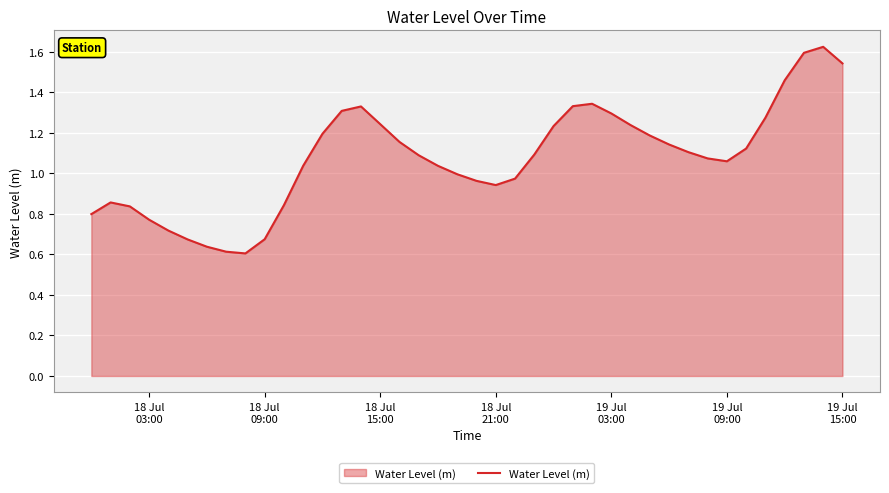

Does the chart have visible grid lines?

Yes